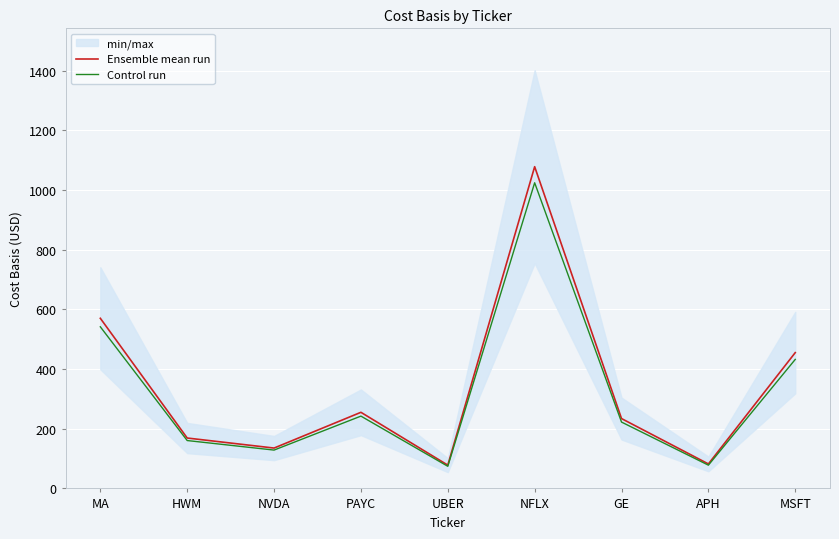

Read the Ensemble mean run value at MA.

570.0